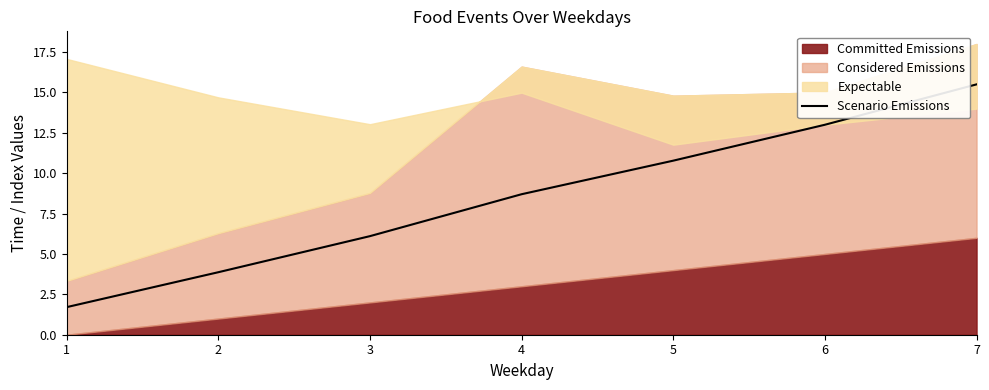

Rank the categories by value from lowest to highest.

1, 2, 3, 4, 5, 6, 7